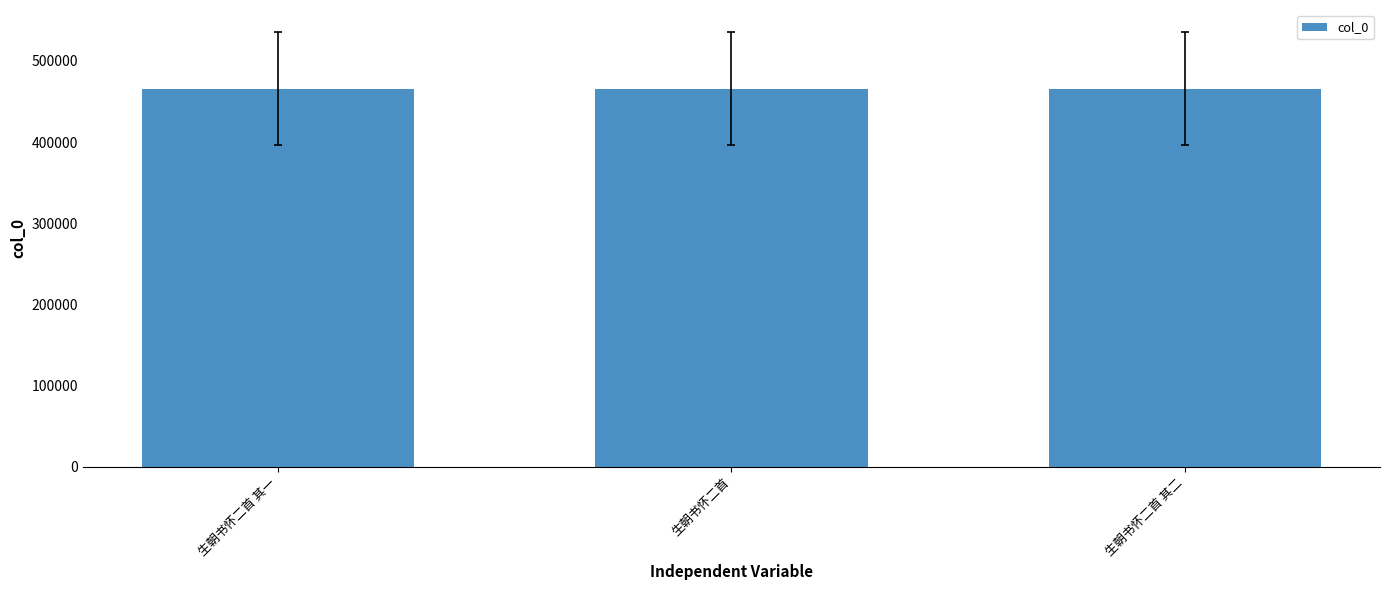

What is the value of the 3rd bar from the left?

465859